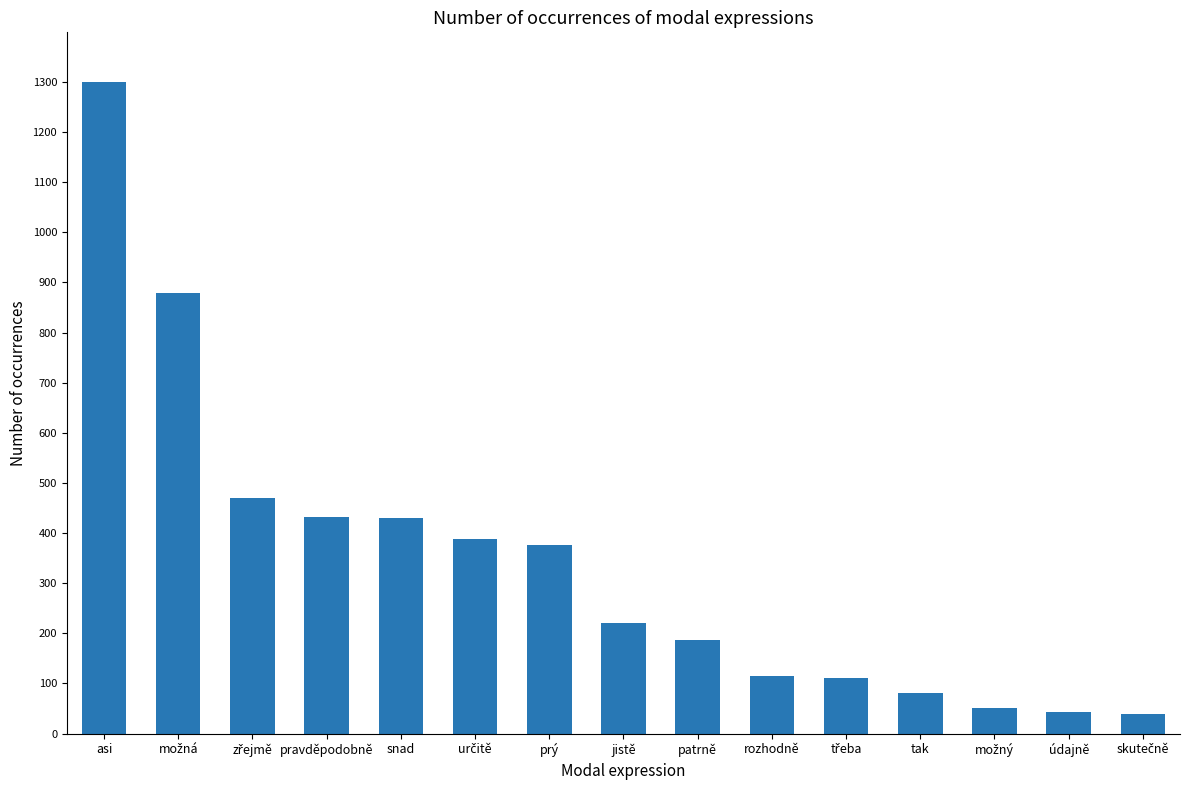

What is the label of the 8th bar from the right?

jistě